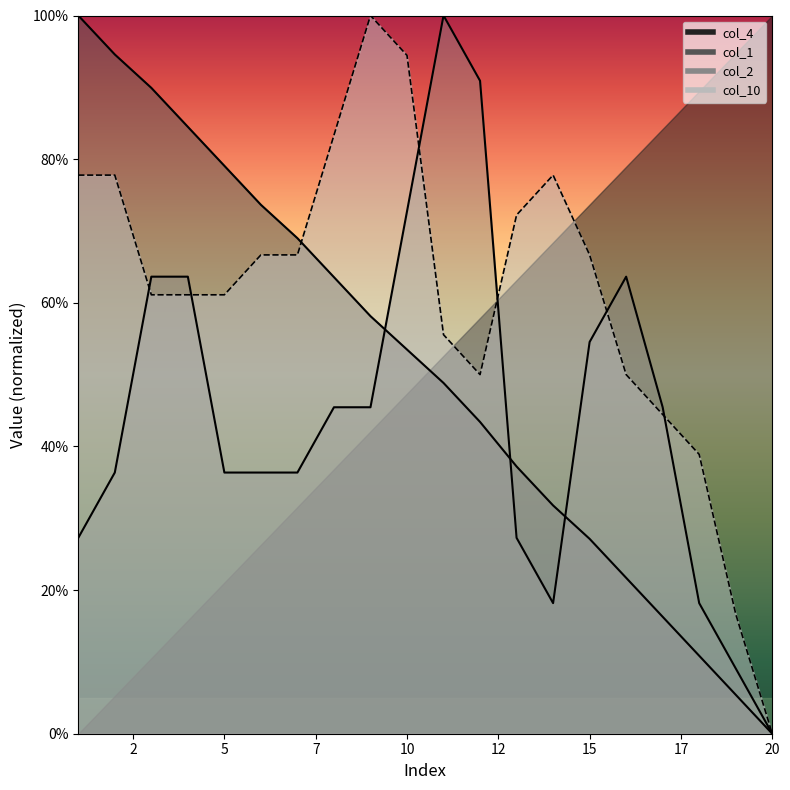

Which category has the highest value in the col_1 series?

1